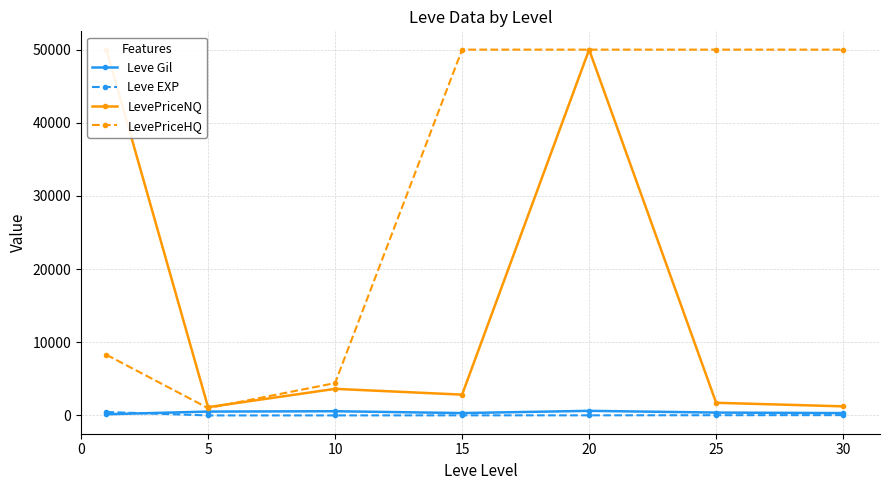

Reading right to left, what are all the values shown in this chart?

Leve Gil: 322.5	391.7	628.3	323.3	576.7	528.3	163.5
Leve EXP: 45.5	31.8	16.3	14.2	5.3	2.3	468.5
LevePriceNQ: 1244.5	1730.3	50000.0	2844.5	3634.7	1132.4	50000.0
LevePriceHQ: 50000.0	50000.0	50000.0	50000.0	4422.9	1000.2	8291.3